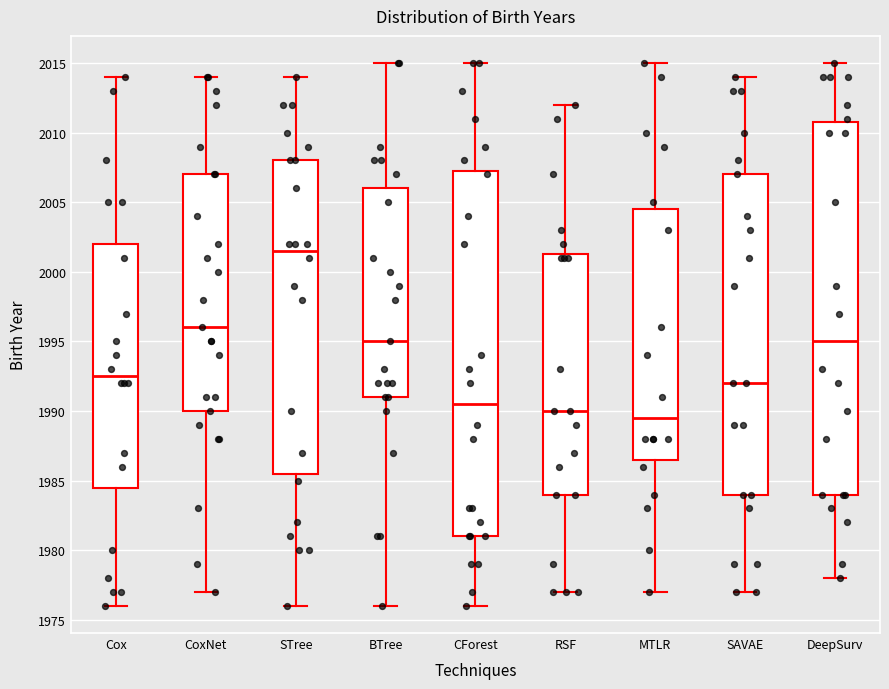

Where does the median line of the box for STree sit on the y-axis? The values are not printed on the chart, so give them approximately, as read against the axis.

2001.5